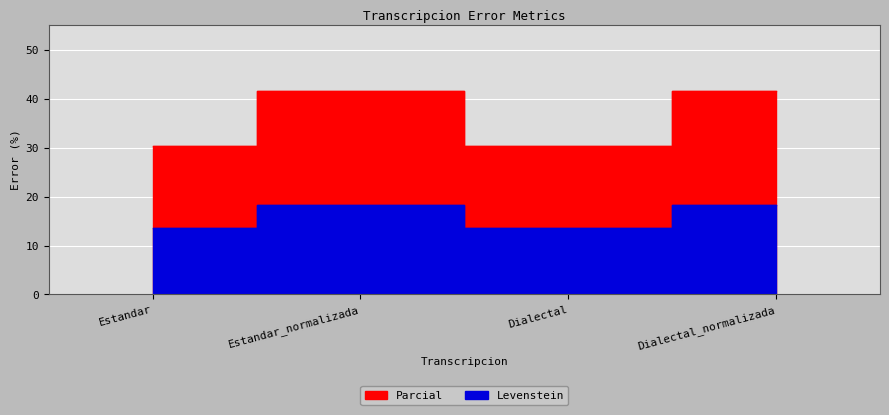

True or false: Parcial and Levenstein intersect in this chart.

False